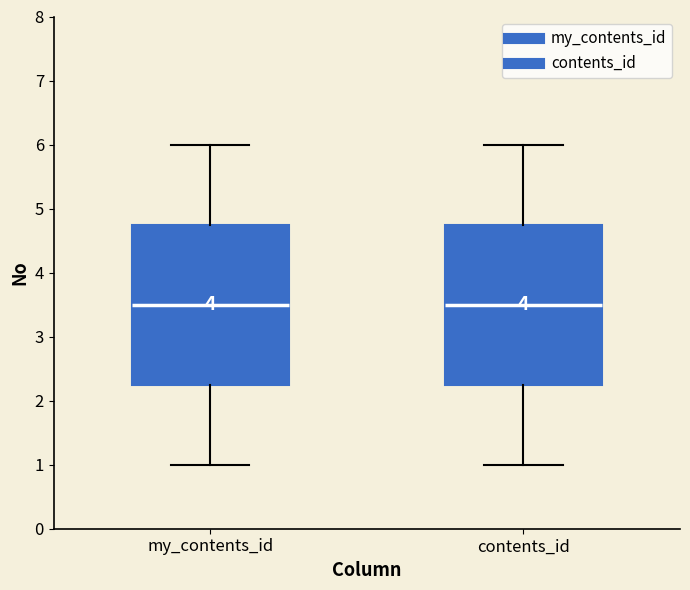

Where does the lower whisker of the box for contents_id end on the y-axis? The values are not printed on the chart, so give them approximately, as read against the axis.

1.0